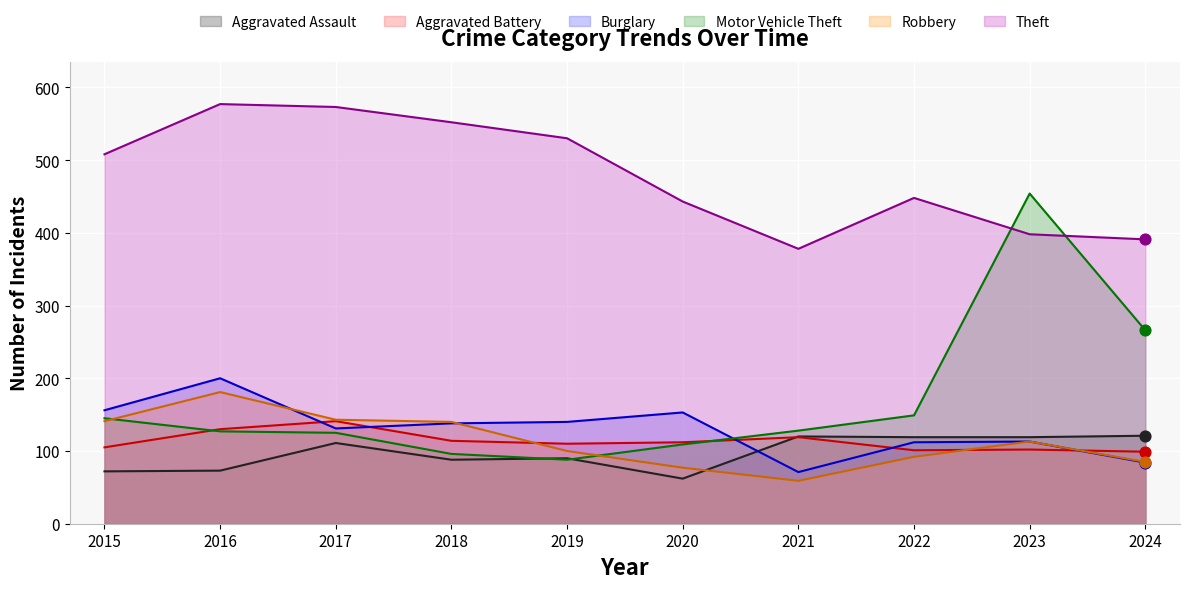

At how many categories does at least one series exceed 268?

10